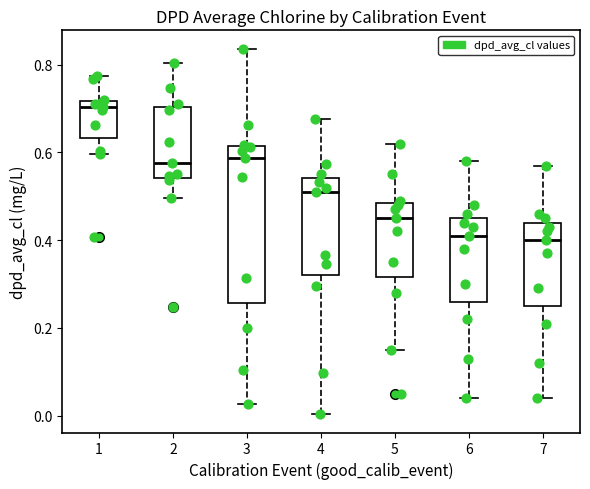

Where does the upper whisker of the box at x = 6 end on the y-axis? The values are not printed on the chart, so give them approximately, as read against the axis.

0.58